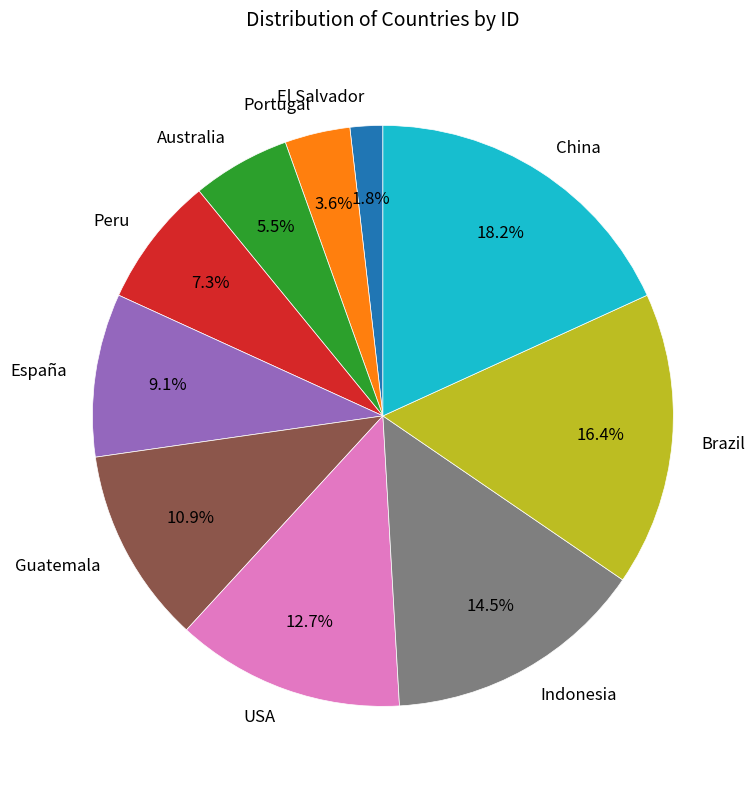

To the nearest percent, what is the difference between the largest and smallest slice percentages?

16%